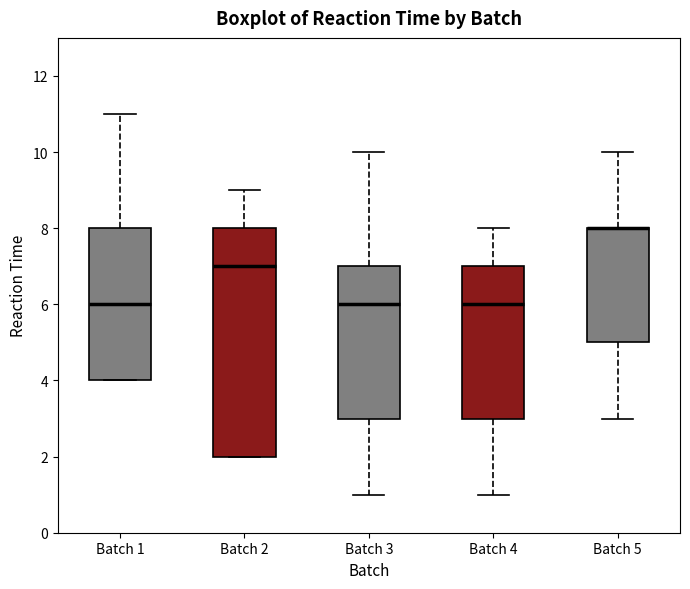

Where is the lower edge of the box for Batch 2 on the y-axis? The values are not printed on the chart, so give them approximately, as read against the axis.

2